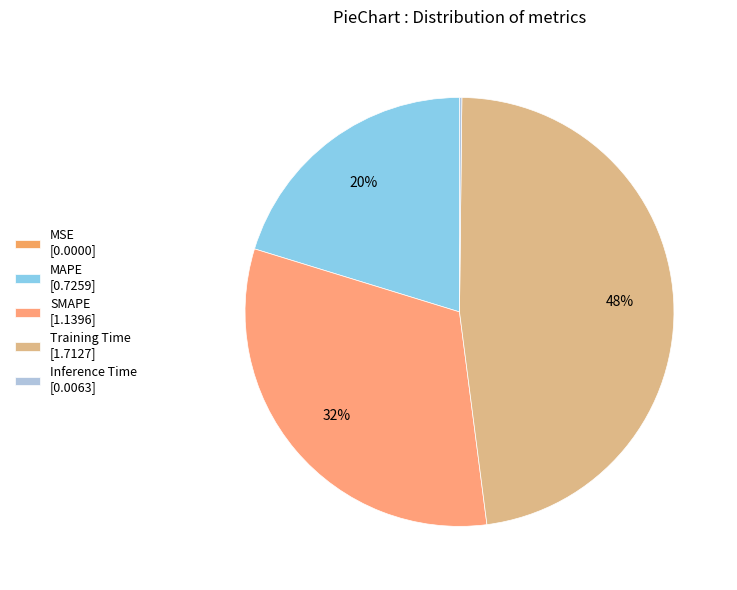

What is the largest slice in the pie chart?

Training Time